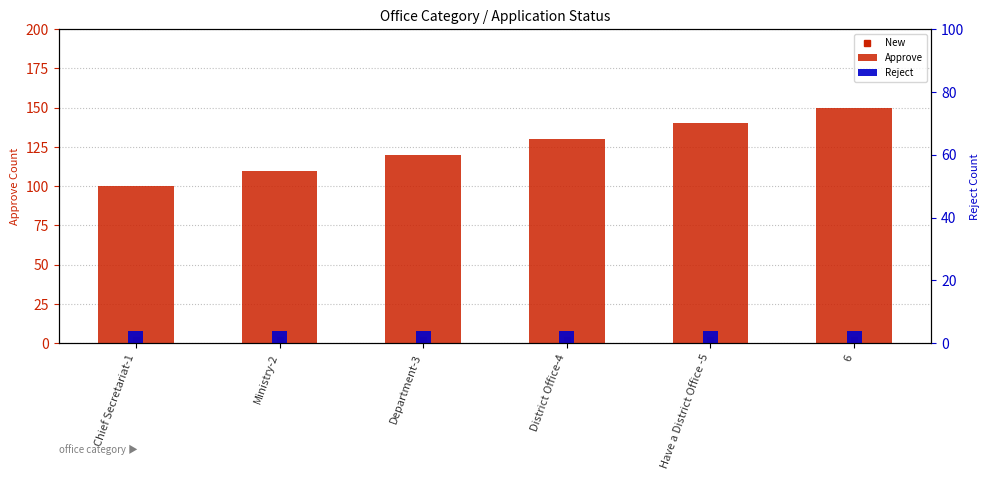

Is it true that Reject equals 4 at Ministry-2?

True